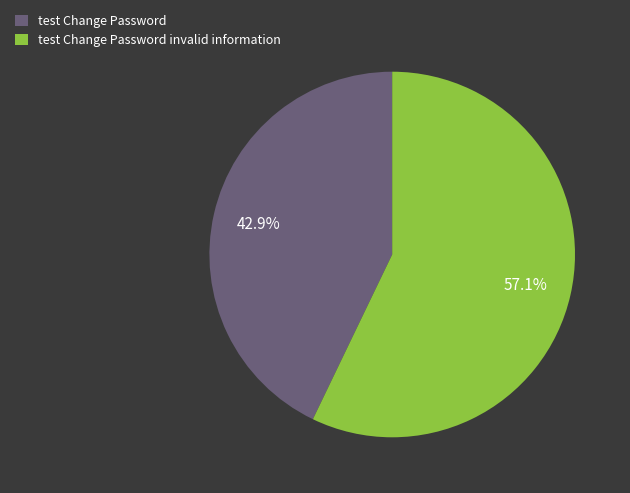

Count the number of slices in the pie.

2